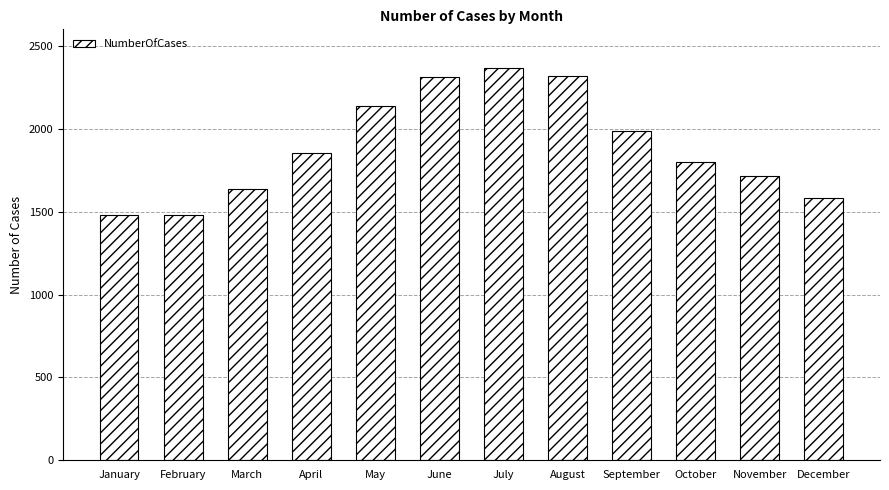

What is the difference between the maximum and minimum values?

887